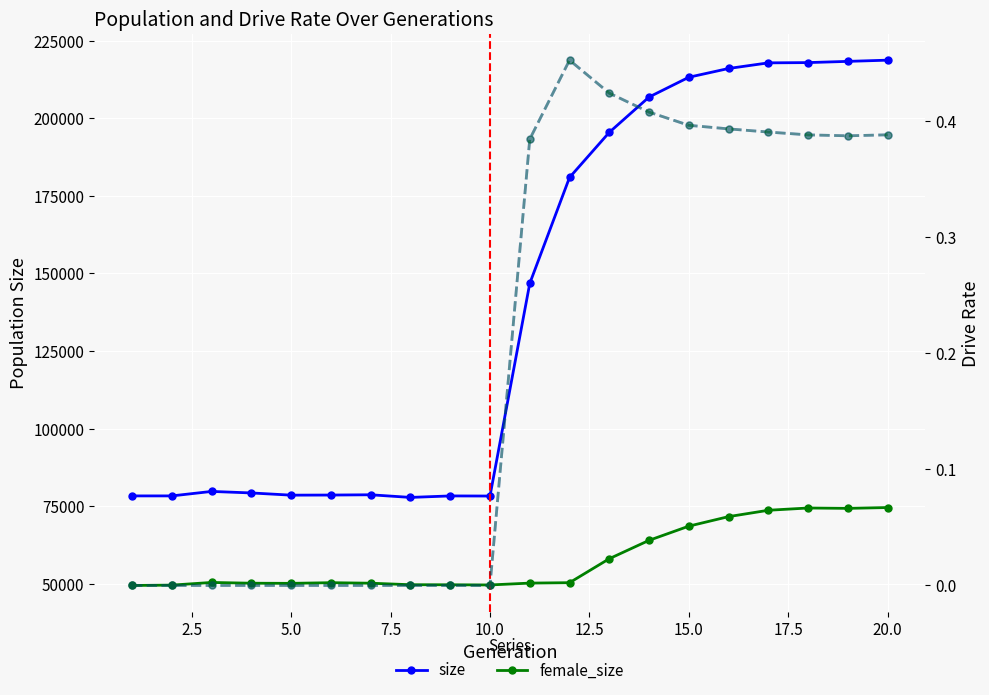

How many lines are shown in the chart?

4